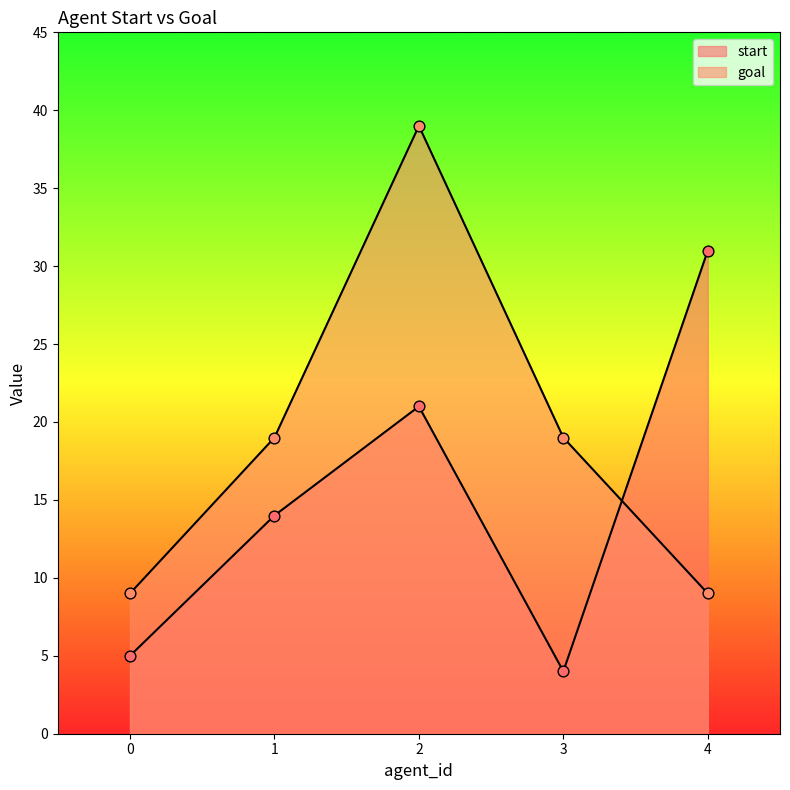

At how many categories does at least one series exceed 36?

1